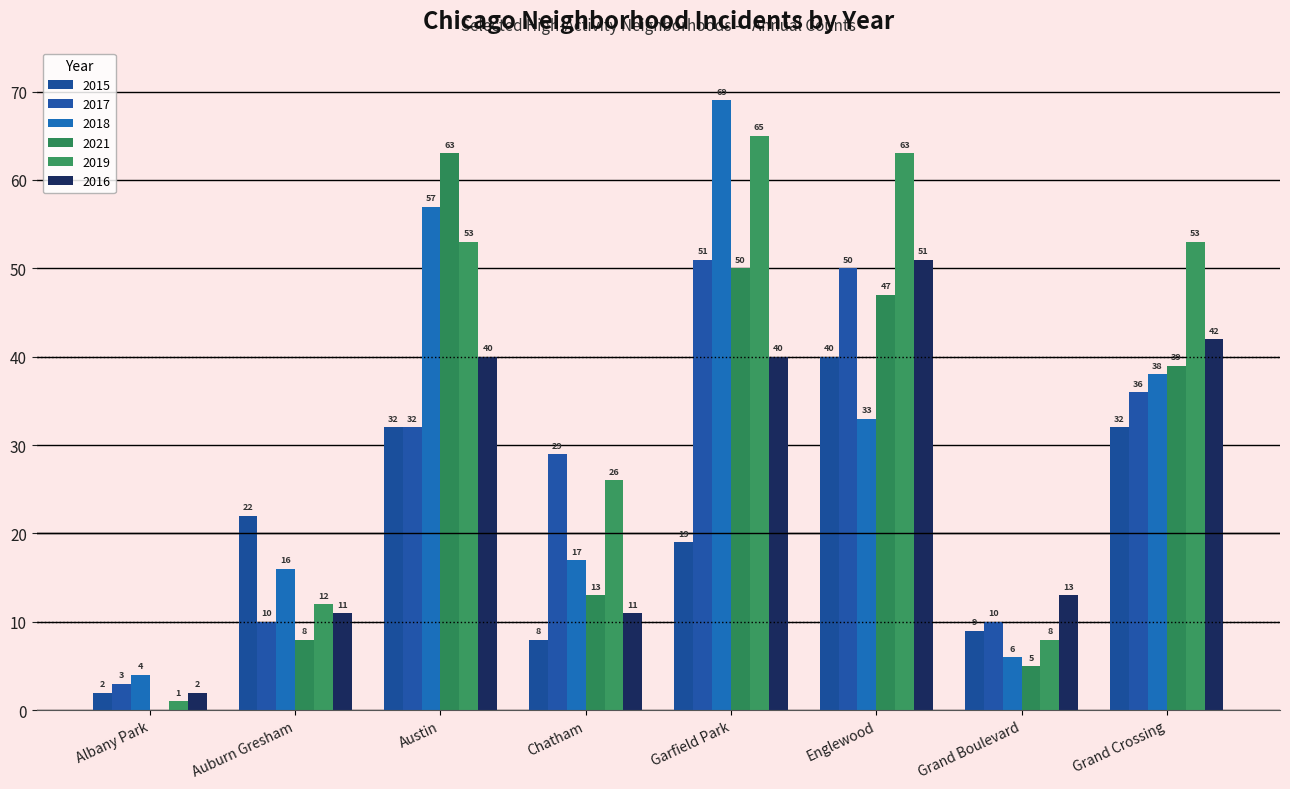

Rank the series at Austin from lowest to highest value.

2015, 2017, 2016, 2019, 2018, 2021